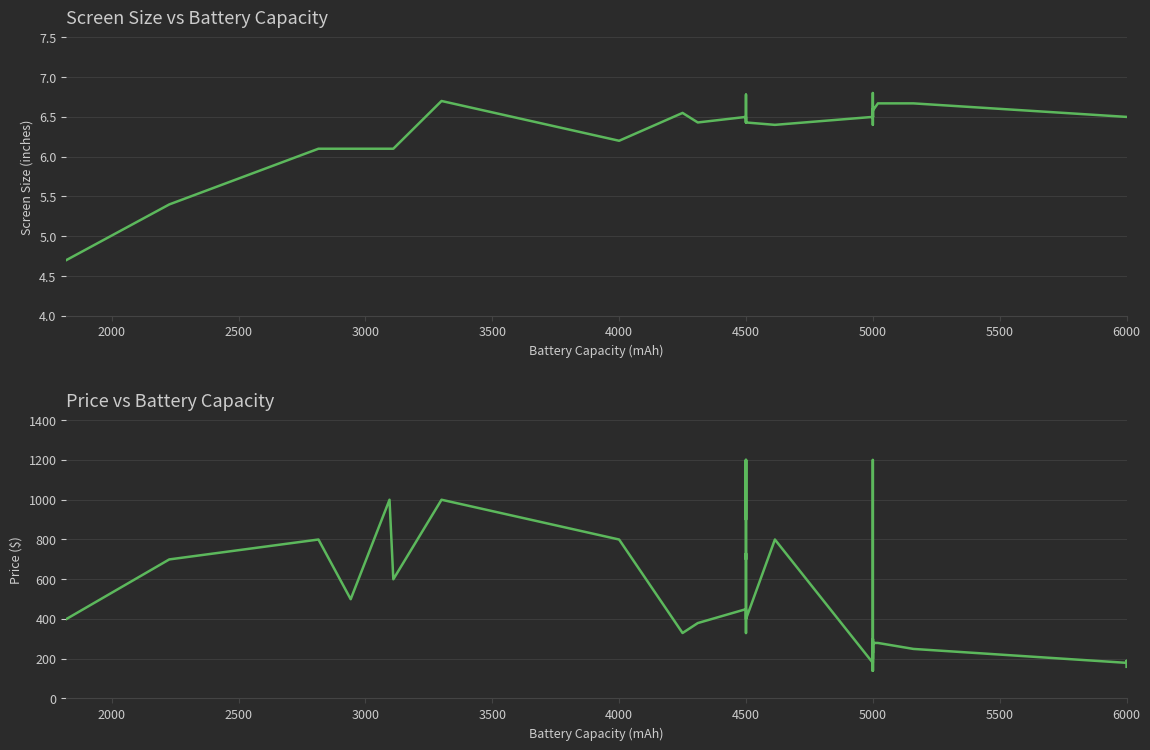

In Price ($), how many points are higher than both neighbors (excluding endpoints)?

13